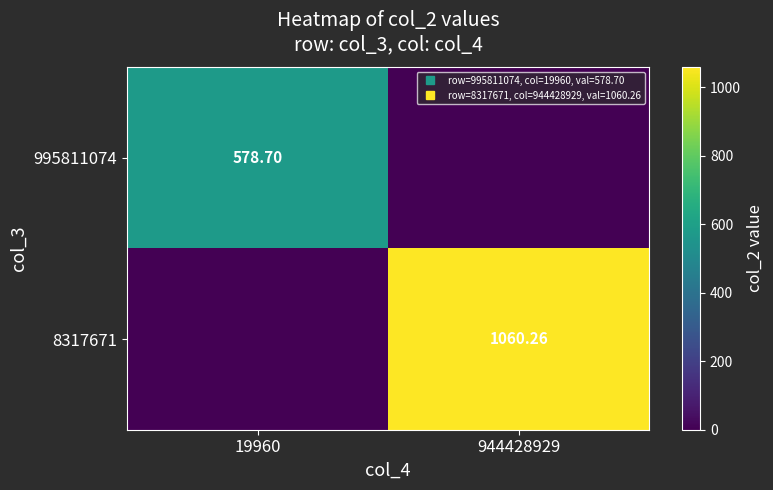

What is the spread (max minus min) of values at 944428929?

1060.3